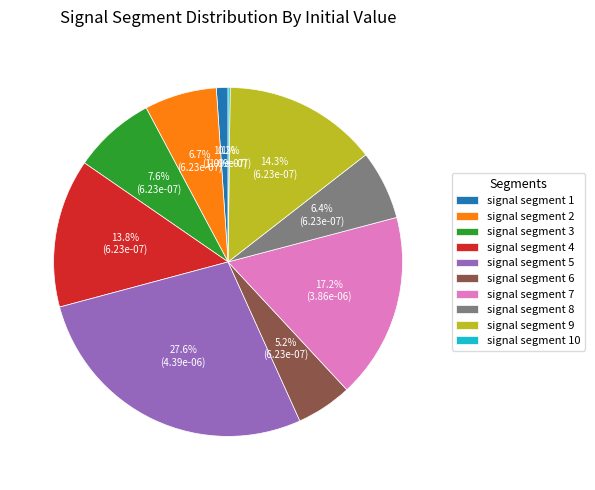

The signal segment 9 slice represents 14% of the pie. True or false?

True